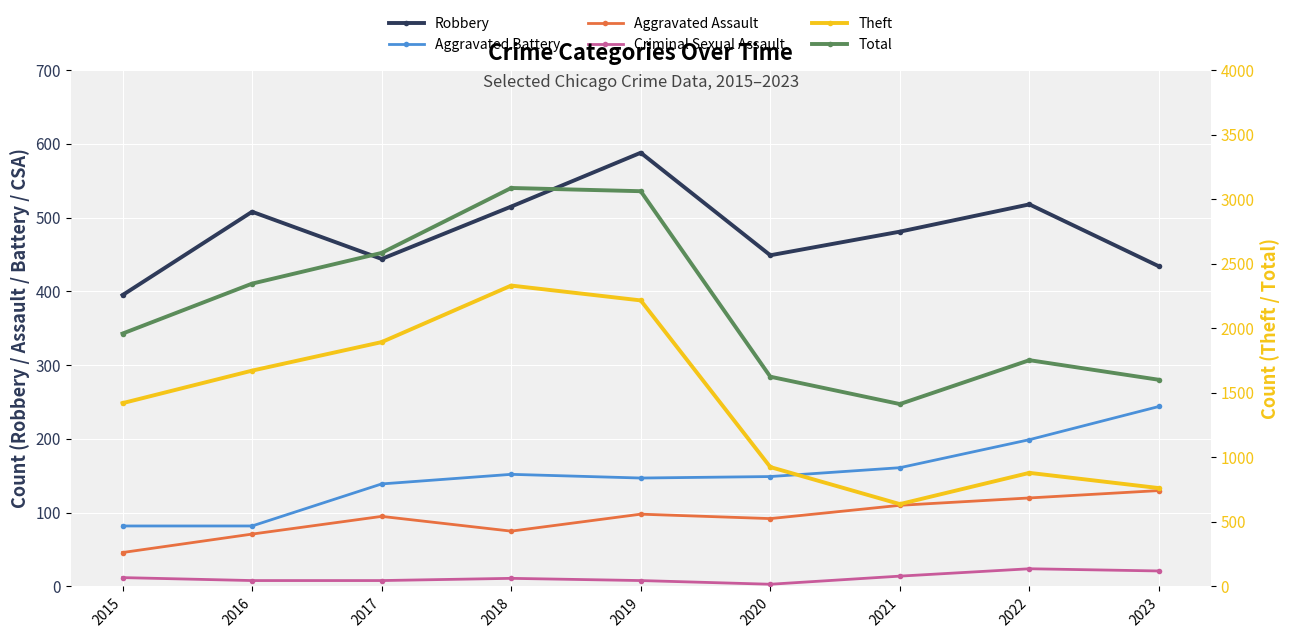

Where does the Total series first go above 1959?

2016